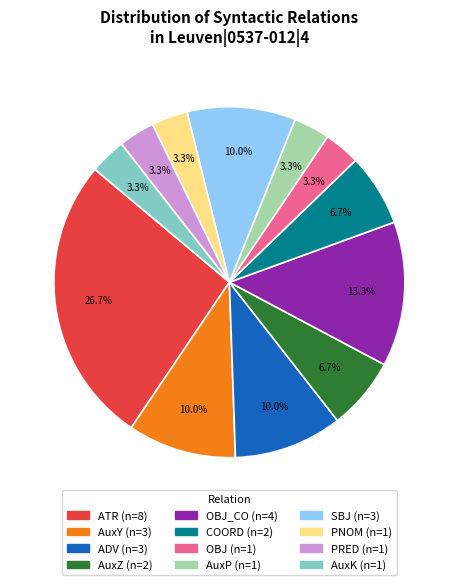

To the nearest percent, what is the average slice percentage?

8%